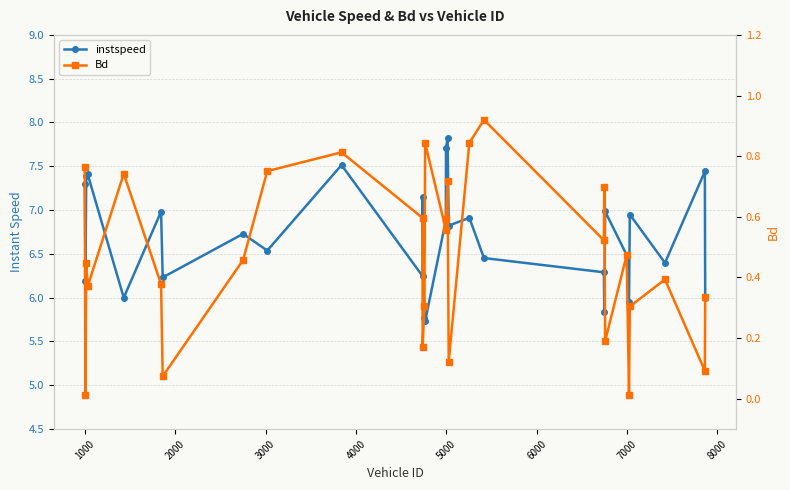

Is it true that instspeed equals 3.6 at 27?

False